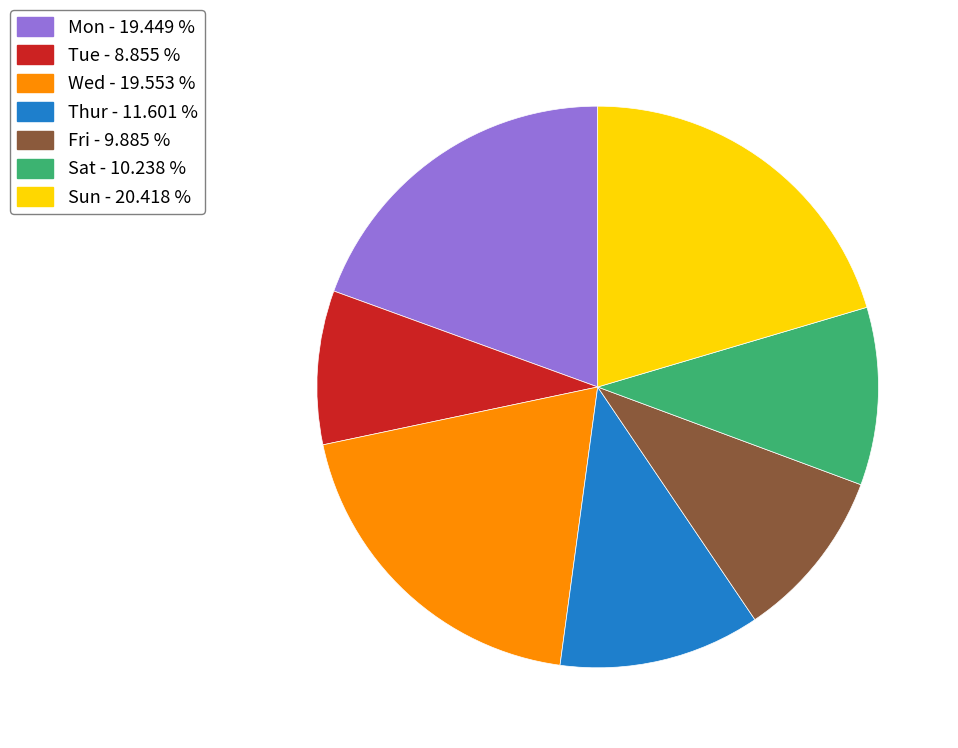

True or false: Tue accounts for 16% of the total.

False